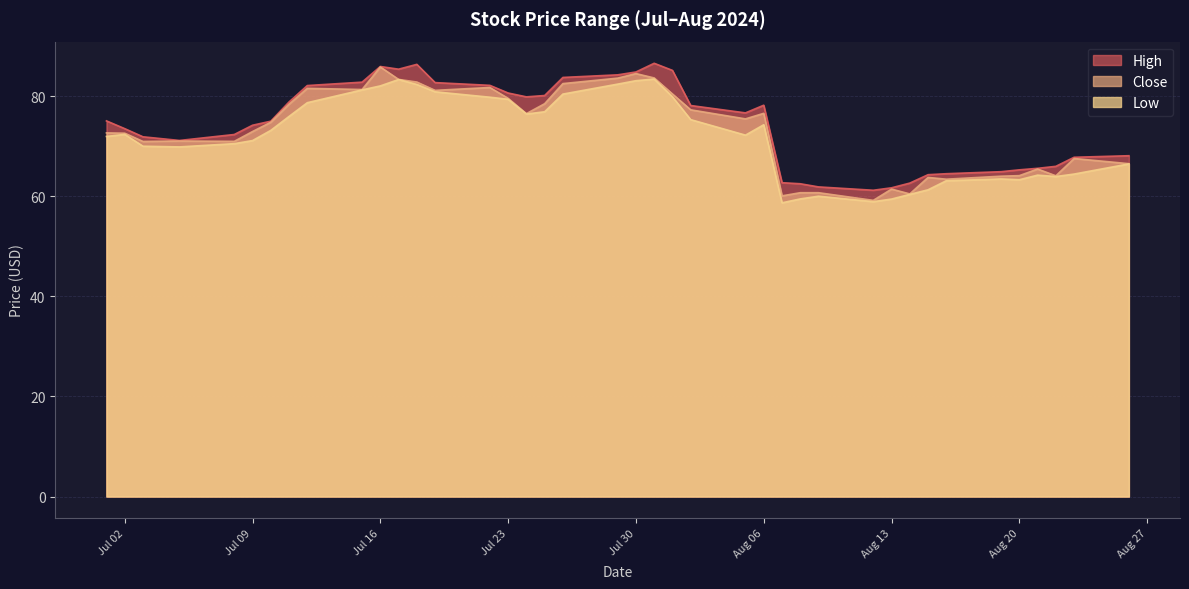

What is the difference between the second highest and second lowest values in the Low series?

24.4